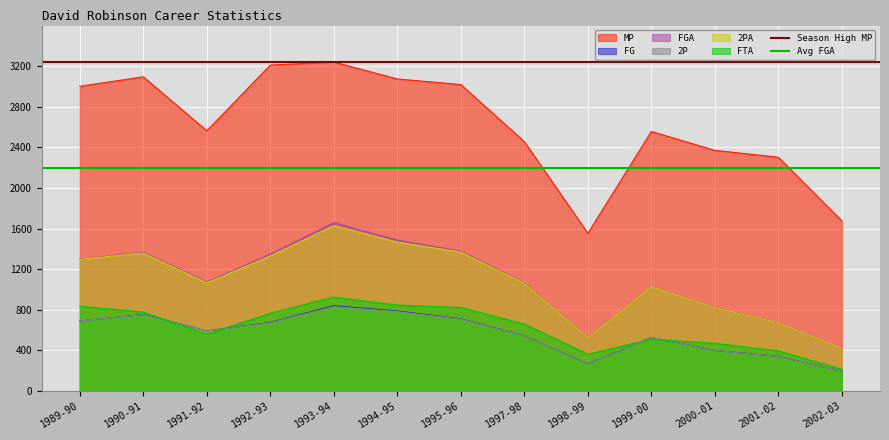

At which label does FGA reach its minimum?

2002-03